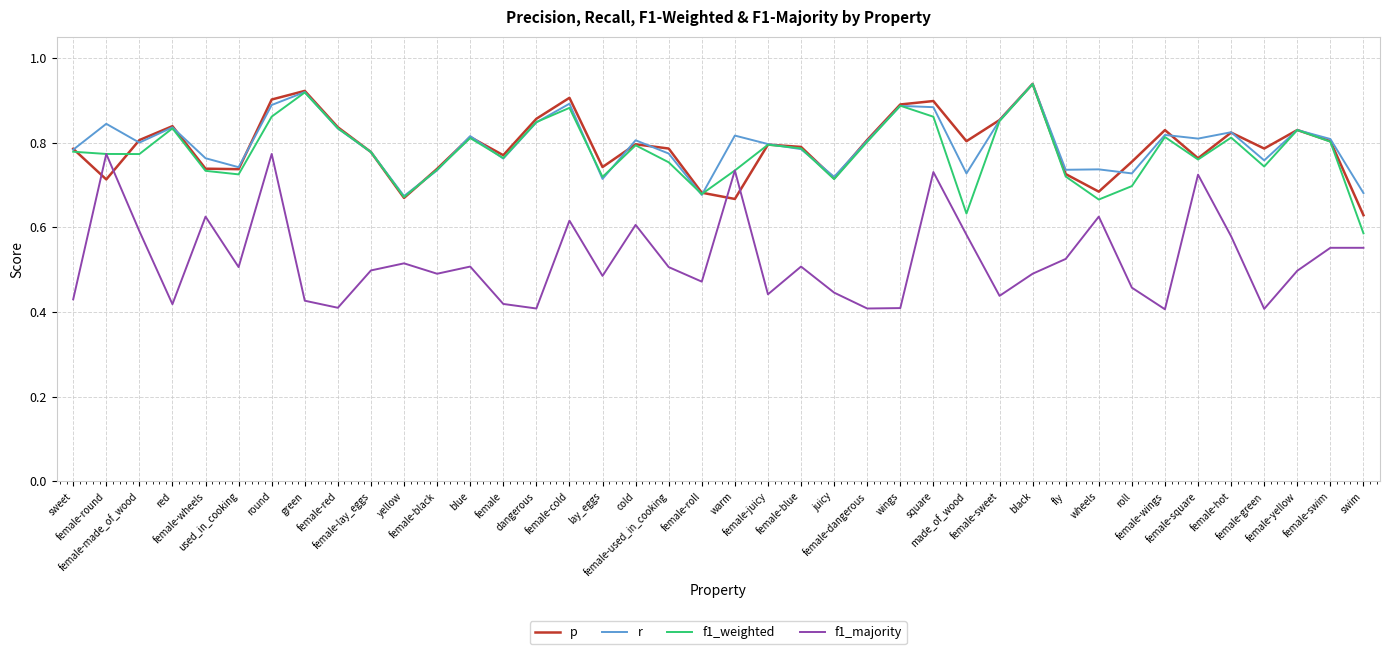

True or false: r and f1_majority cross at least once.

False